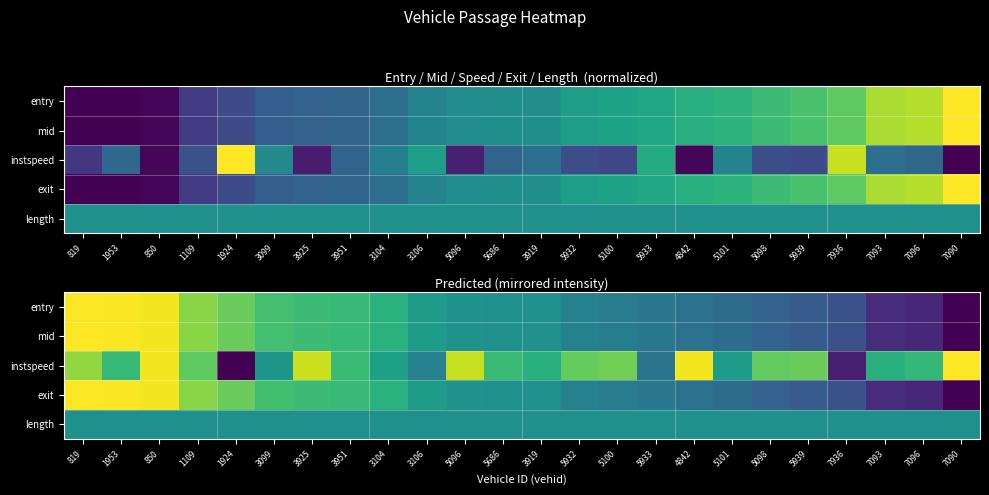

What is the sum of the instspeed values at 7093 and 4842?

1.6